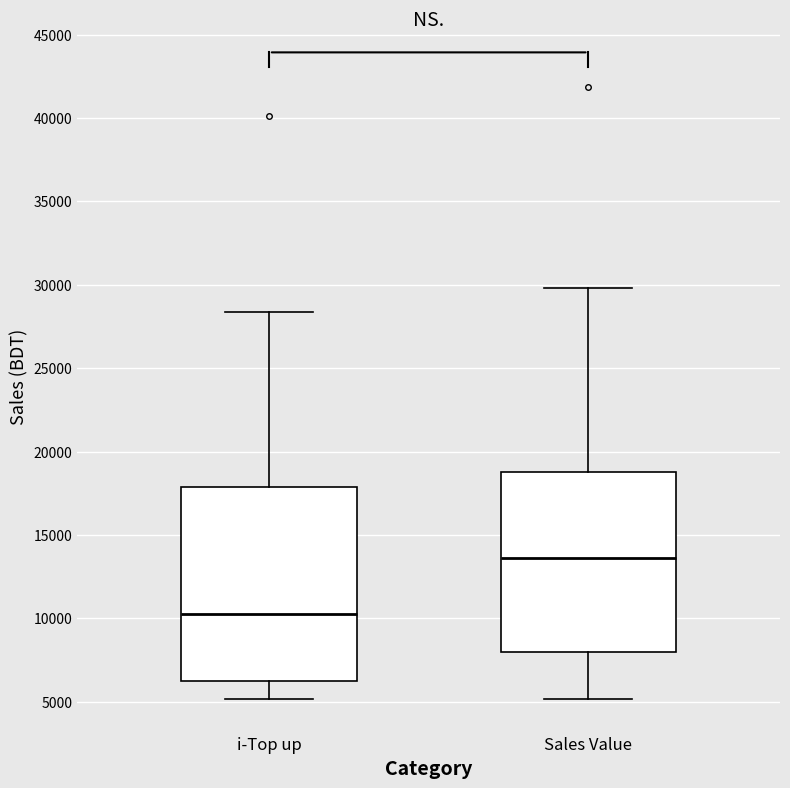

Reading left to right, transcribe this box plot: for each box, give where its median line is, the range the box spans, and where its two whiskers end, as read against the y-axis. The values are not printed on the chart, so give them approximately, as read against the axis.

i-Top up: median 10000, box 6000 to 18000, whiskers 5000 to 28500
Sales Value: median 13500, box 8000 to 19000, whiskers 5000 to 30000